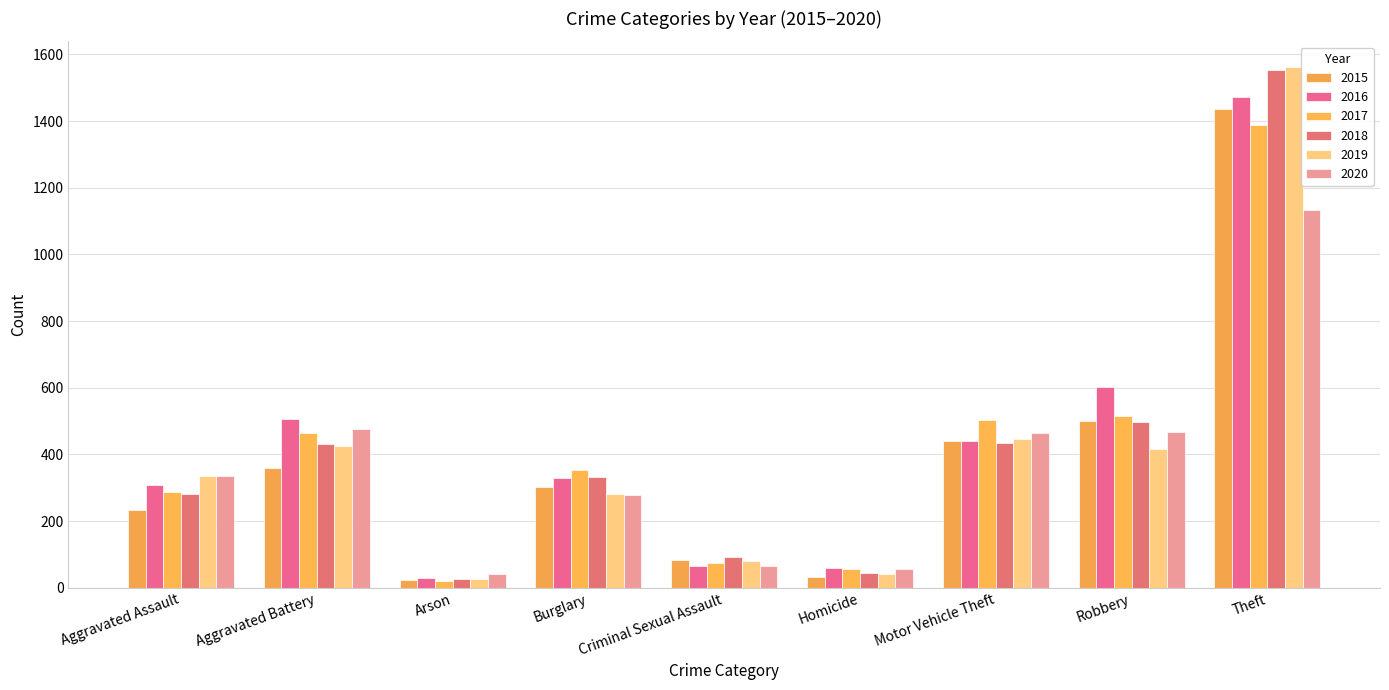

Reading right to left, what are all the values shown in this chart?

2015: Theft=1435	Robbery=499	Motor Vehicle Theft=439	Homicide=31	Criminal Sexual Assault=82	Burglary=302	Arson=24	Aggravated Battery=358	Aggravated Assault=233
2016: Theft=1472	Robbery=603	Motor Vehicle Theft=440	Homicide=60	Criminal Sexual Assault=65	Burglary=329	Arson=28	Aggravated Battery=507	Aggravated Assault=307
2017: Theft=1389	Robbery=515	Motor Vehicle Theft=504	Homicide=57	Criminal Sexual Assault=73	Burglary=352	Arson=19	Aggravated Battery=465	Aggravated Assault=287
2018: Theft=1554	Robbery=498	Motor Vehicle Theft=435	Homicide=44	Criminal Sexual Assault=92	Burglary=332	Arson=27	Aggravated Battery=430	Aggravated Assault=280
2019: Theft=1561	Robbery=416	Motor Vehicle Theft=445	Homicide=40	Criminal Sexual Assault=80	Burglary=280	Arson=27	Aggravated Battery=425	Aggravated Assault=334
2020: Theft=1132	Robbery=468	Motor Vehicle Theft=463	Homicide=55	Criminal Sexual Assault=64	Burglary=278	Arson=40	Aggravated Battery=477	Aggravated Assault=335